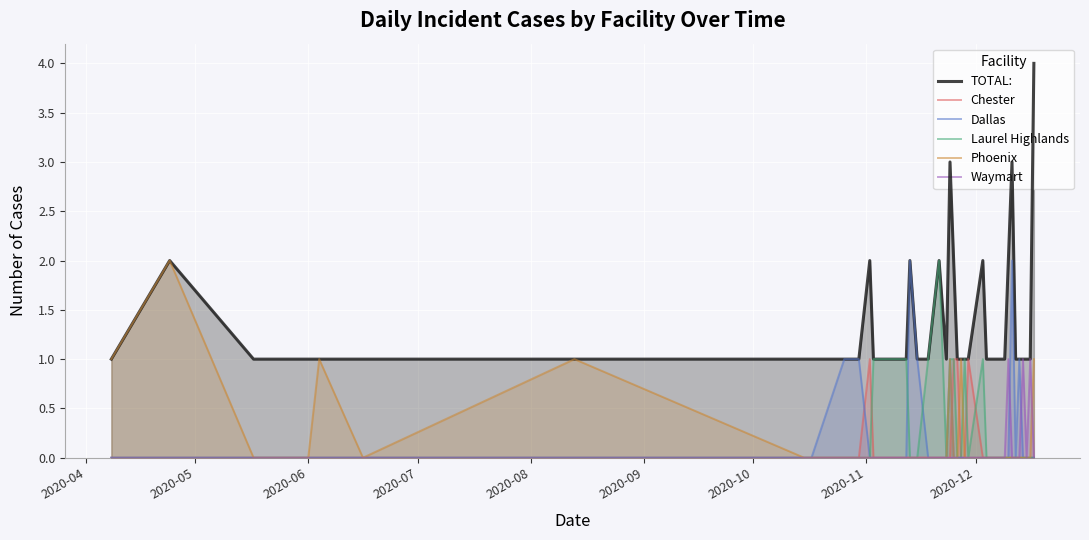

How many lines are shown in the chart?

6